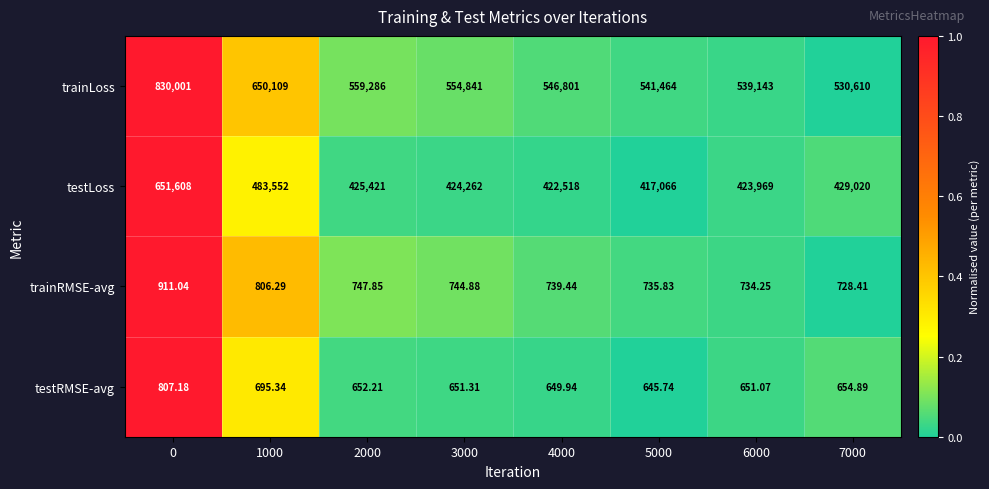

Which series has the largest total across all categories?

trainLoss